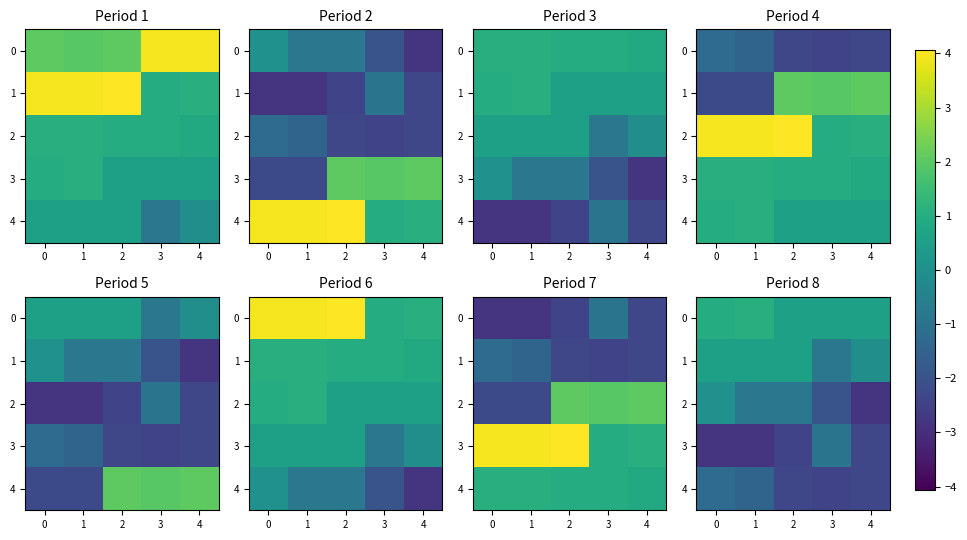

The 1 series shows 0.3 at 2. True or false?

False